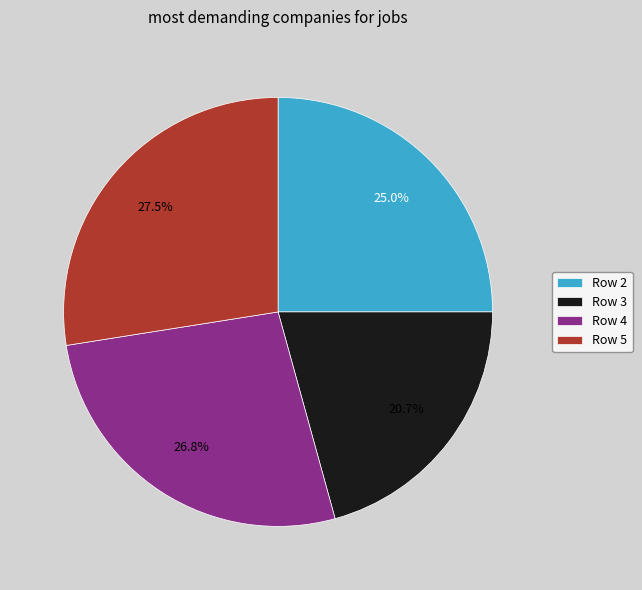

What is the ratio of the value at Row 5 to the value at Row 4?

1.0